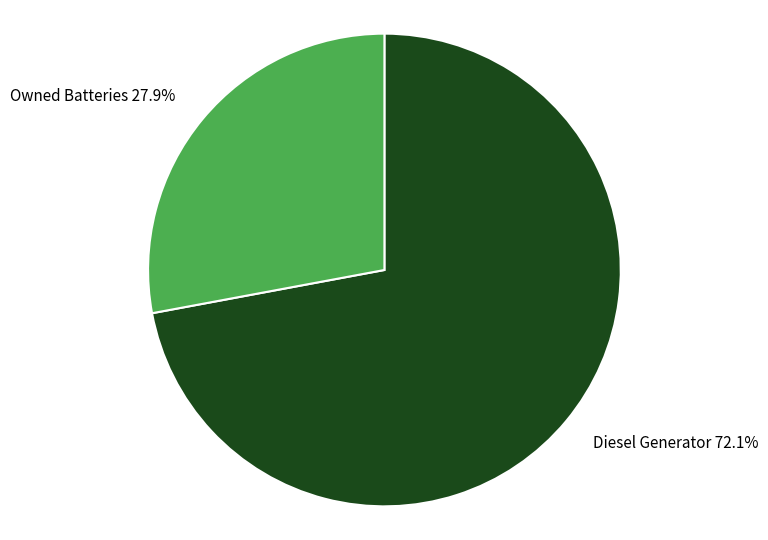

To the nearest percent, what is the average slice percentage?

50%